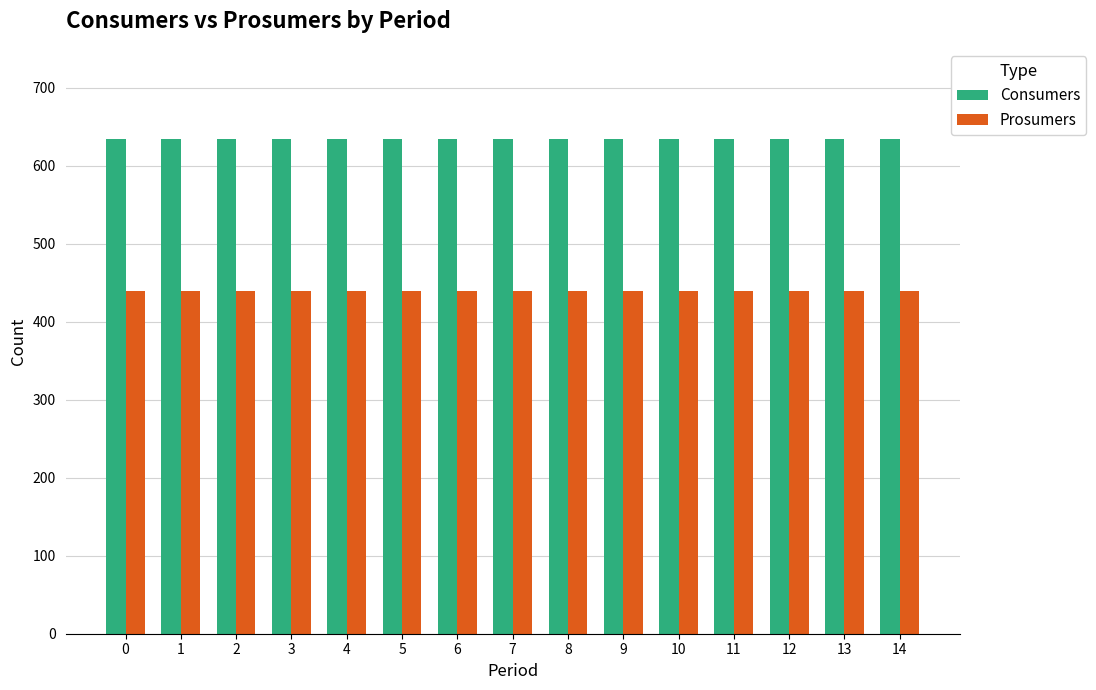

Is it true that Prosumers equals 143 at 1?

False